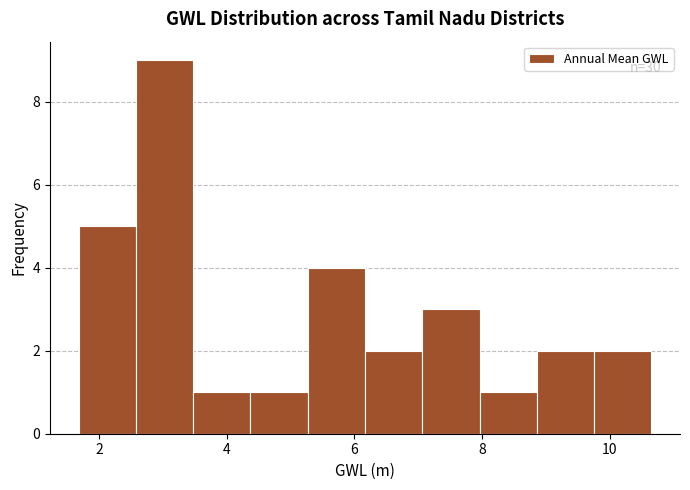

Over which range of the x-axis is the bar tallest?

2.6 to 3.4